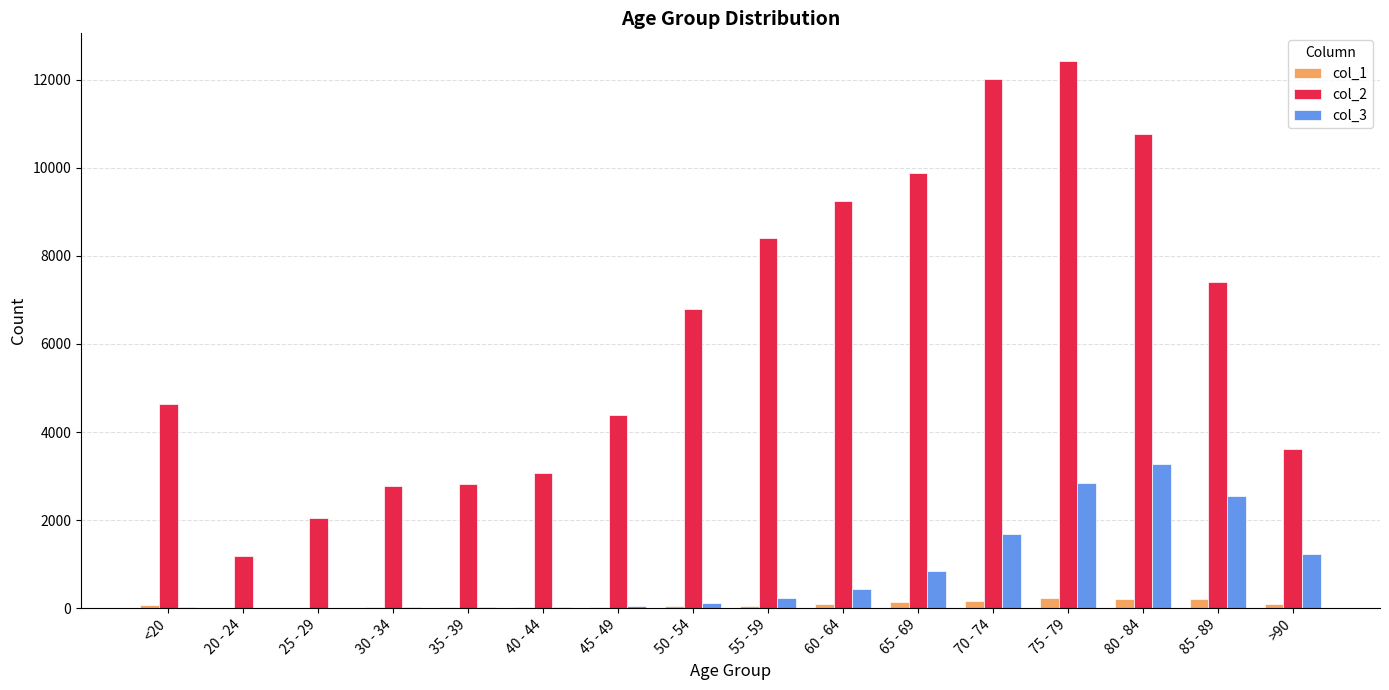

At which category is the sum across all series the highest?

75 - 79